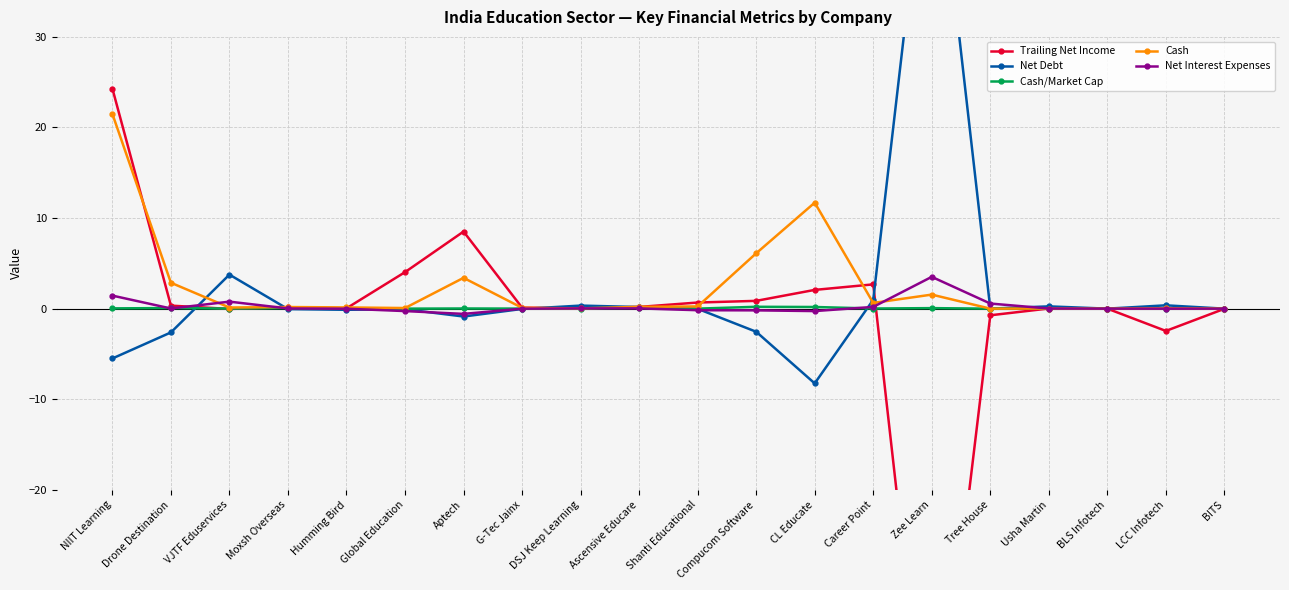

How many lines are shown in the chart?

5